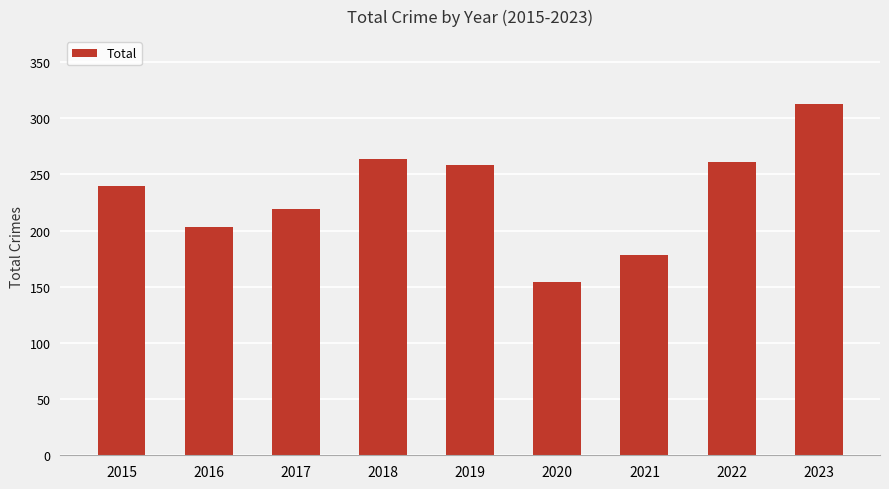

What is the greatest value displayed?

313